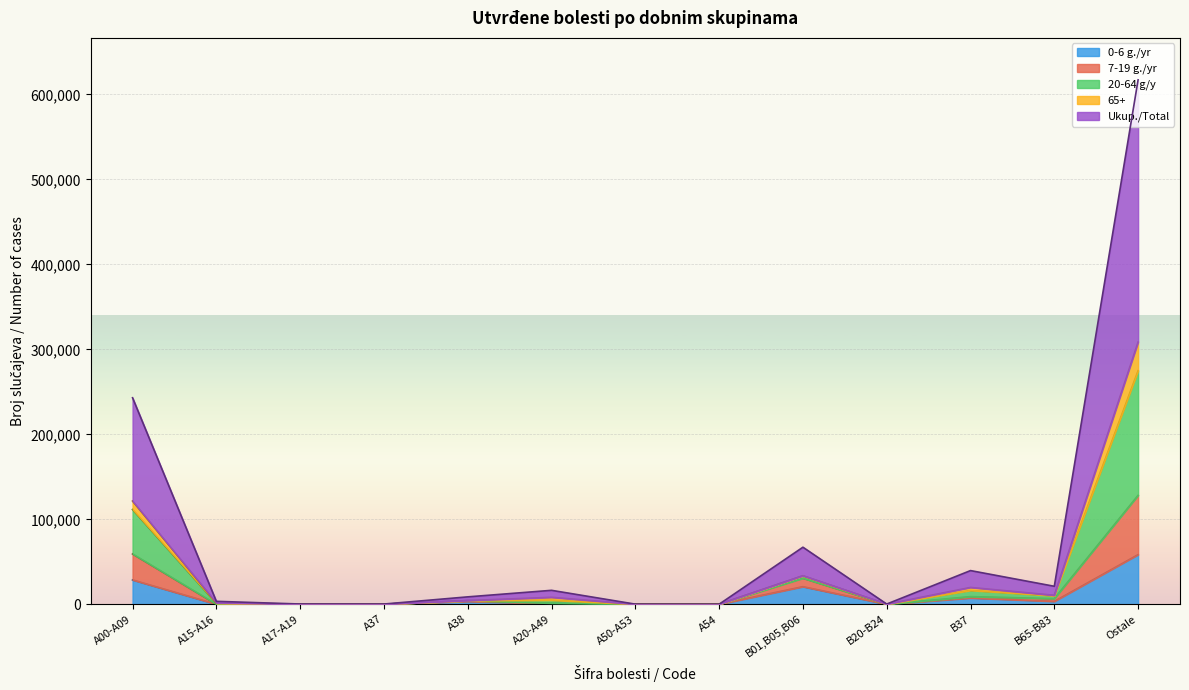

At which category is the sum across all series the highest?

Ostale